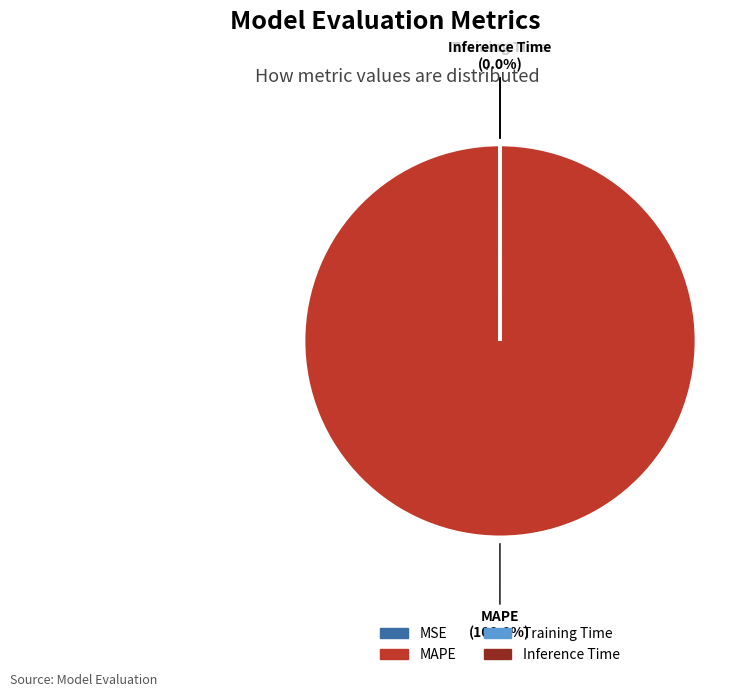

Which category has the biggest portion of the pie?

MAPE